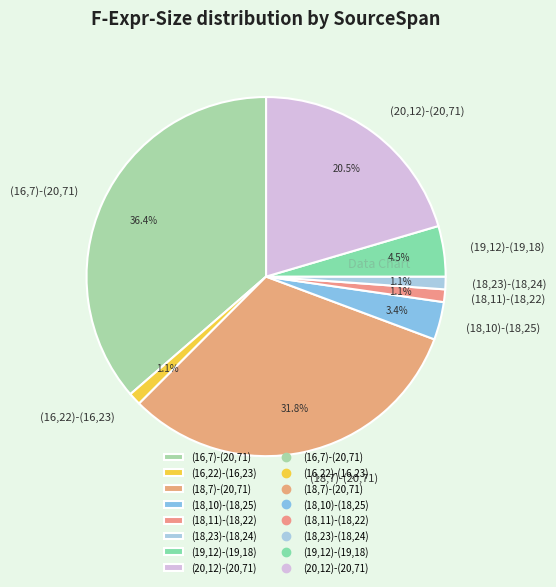

Which category has the biggest portion of the pie?

(16,7)-(20,71)